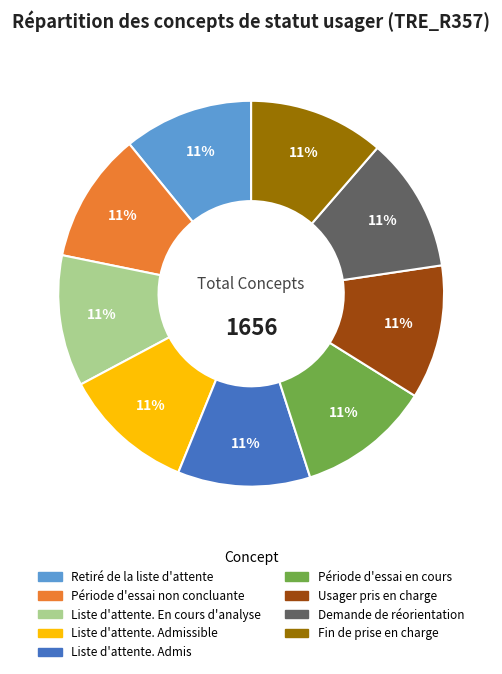

How many segments does this pie chart have?

9